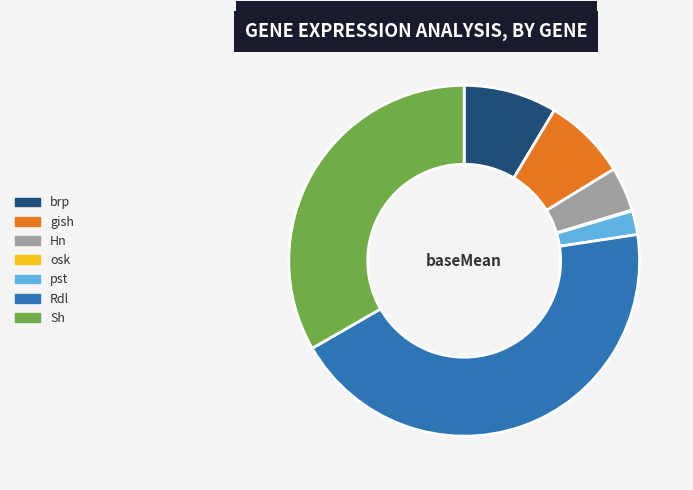

What is the ratio of the value at gish to the value at brp?

0.9